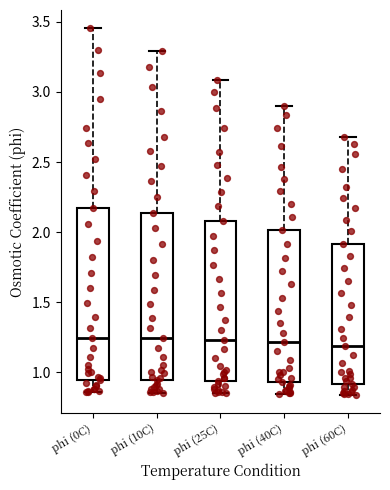

Reading left to right, read every box against the y-axis: the position of its median line, the range the box covers, and the ends of its whiskers. The values are not printed on the chart, so give them approximately, as read against the axis.

phi (0C): median 1.25, box 0.95 to 2.20, whiskers 0.85 to 3.45
phi (10C): median 1.25, box 0.95 to 2.15, whiskers 0.85 to 3.30
phi (25C): median 1.25, box 0.95 to 2.10, whiskers 0.85 to 3.10
phi (40C): median 1.20, box 0.95 to 2.00, whiskers 0.85 to 2.90
phi (60C): median 1.20, box 0.90 to 1.90, whiskers 0.85 to 2.70